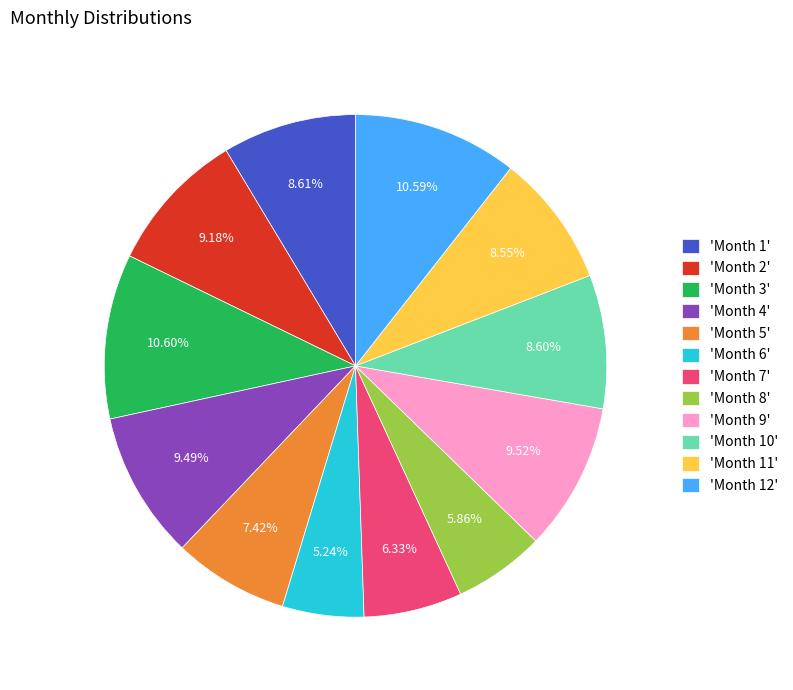

How many slices are in this pie chart?

12